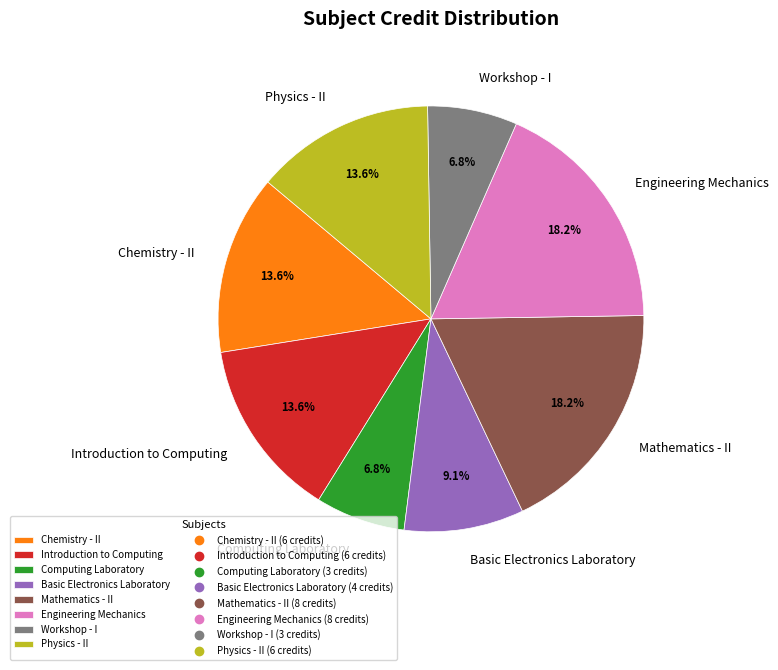

Which has a higher value, Basic Electronics Laboratory or Engineering Mechanics?

Engineering Mechanics